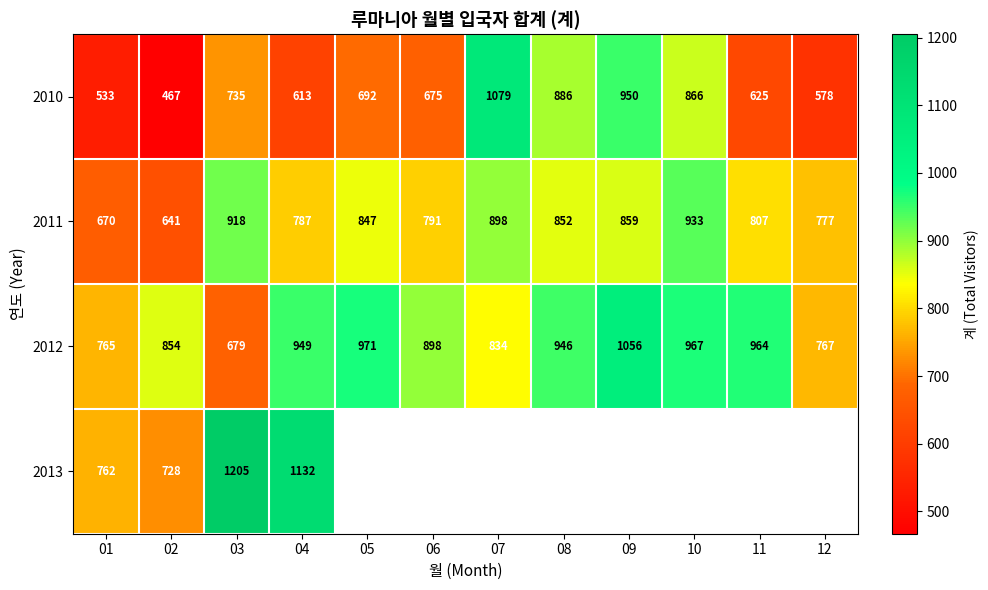

Where is 2012 nearest to the value 867?

02